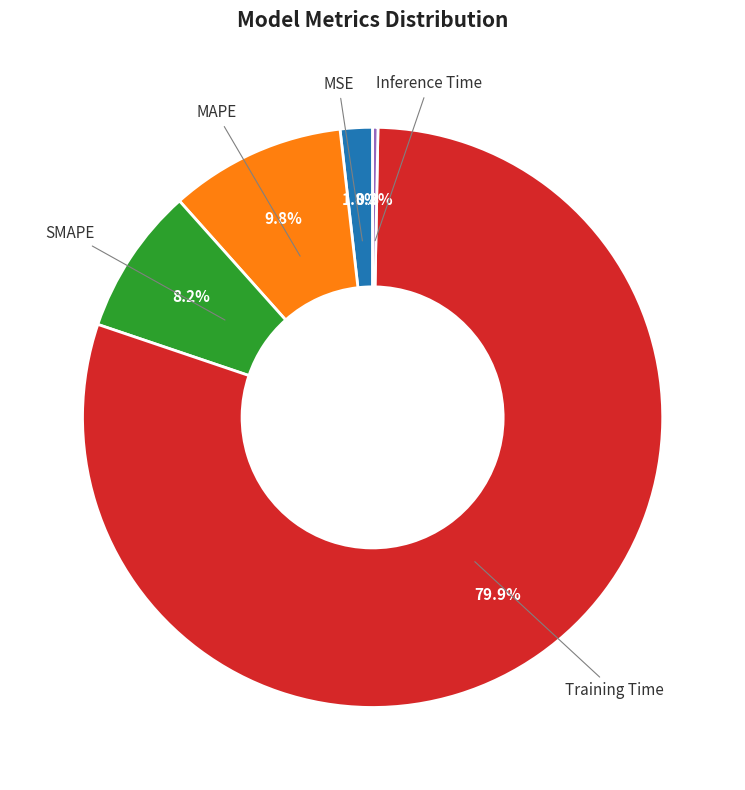

Which category has the biggest portion of the pie?

Training Time